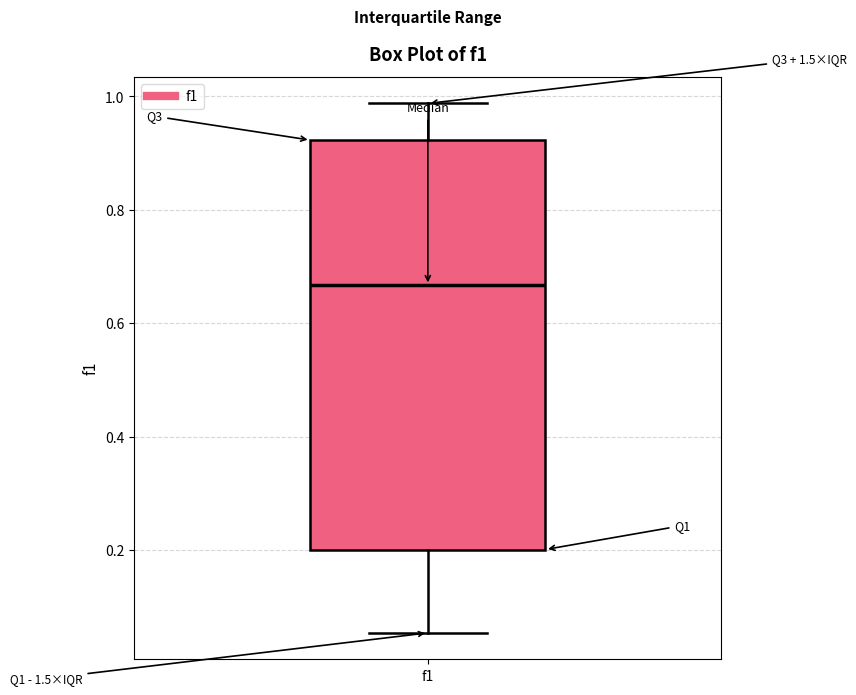

Transcribe this box plot: give where the median line is, the range the box spans, and where the two whiskers end, as read against the y-axis. The values are not printed on the chart, so give them approximately, as read against the axis.

median 0.66, box 0.20 to 0.92, whiskers 0.06 to 0.98